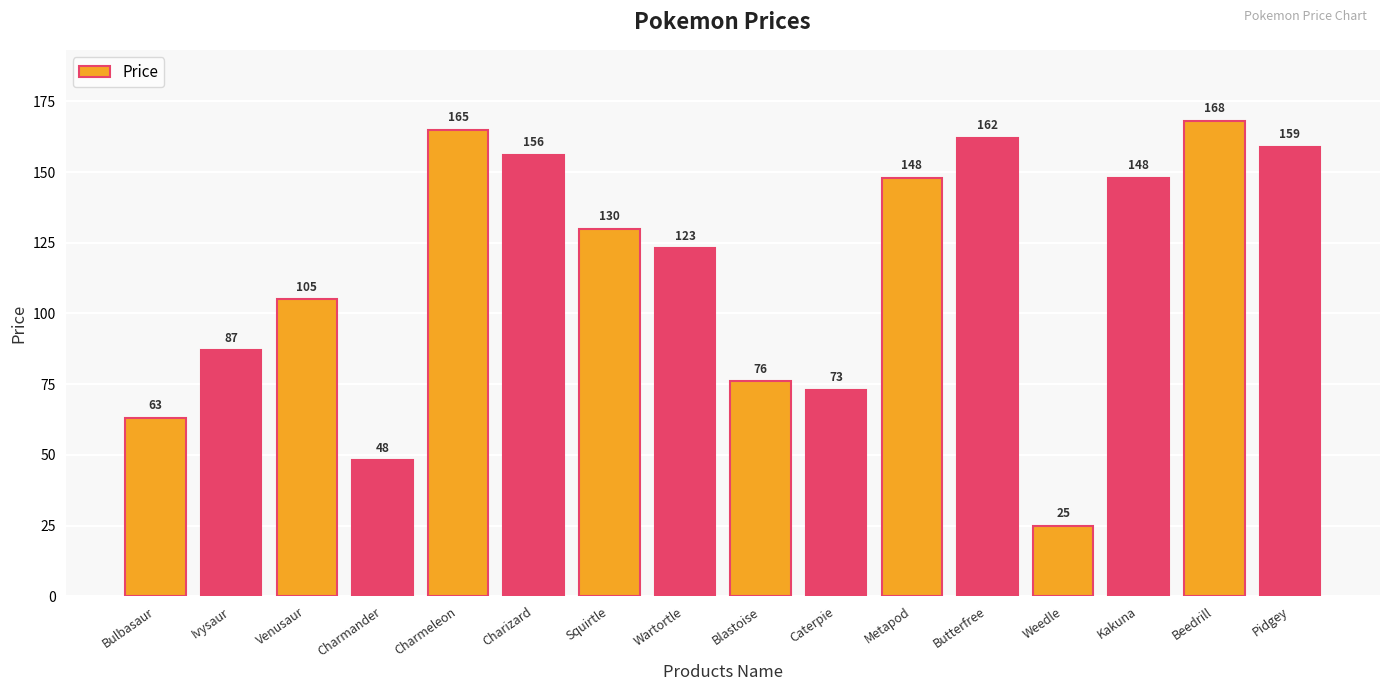

The value at Weedle is 25. True or false?

True